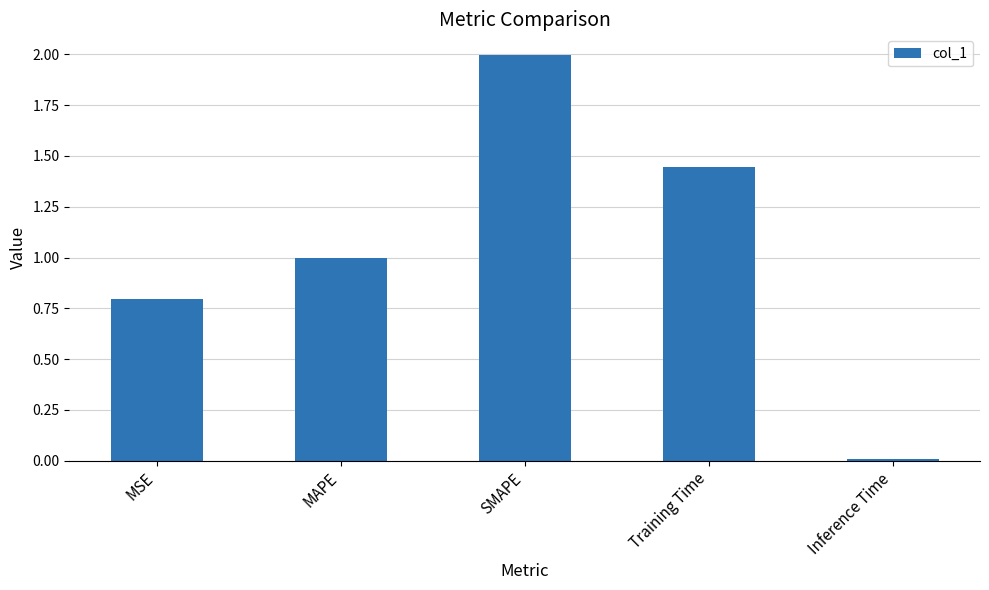

What is the greatest value displayed?

2.0